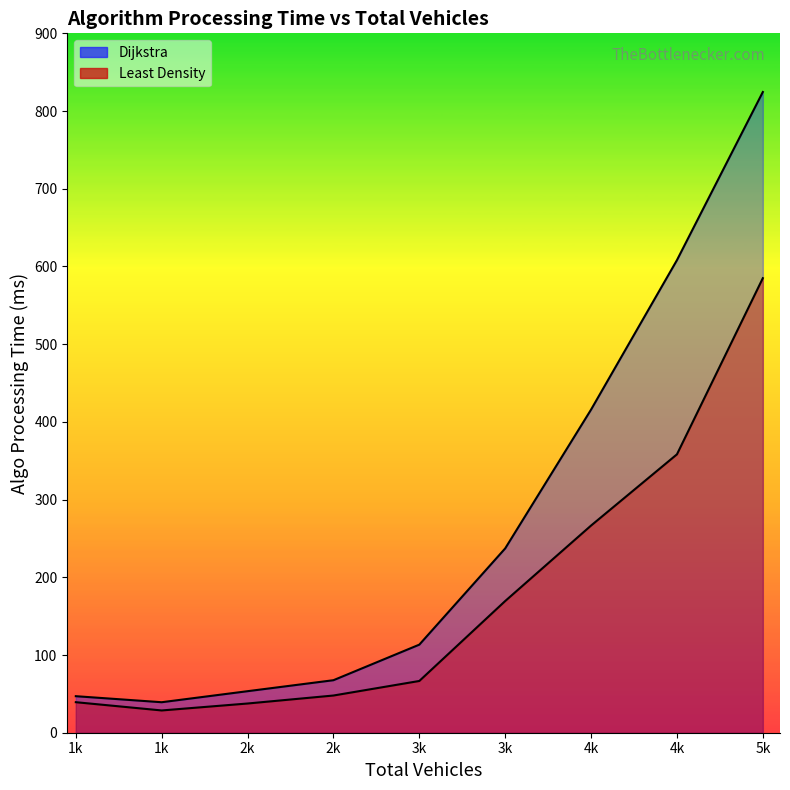

True or false: Dijkstra has more than 1 points higher than both neighbors.

False